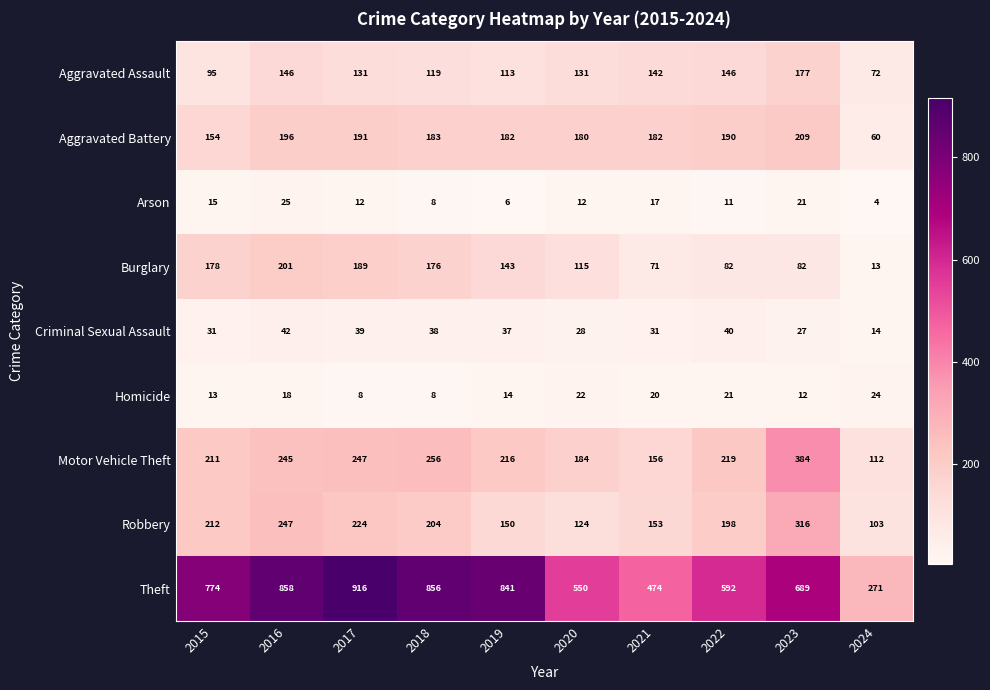

At 2022, list the series in order from largest to smallest.

Theft, Motor Vehicle Theft, Robbery, Aggravated Battery, Aggravated Assault, Burglary, Criminal Sexual Assault, Homicide, Arson